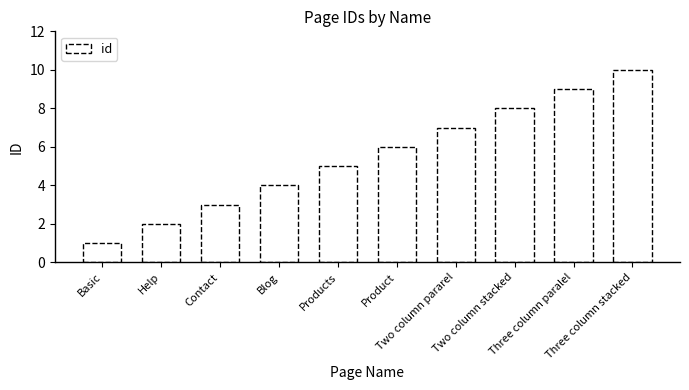

The chart shows a value of 1 at Blog. True or false?

False